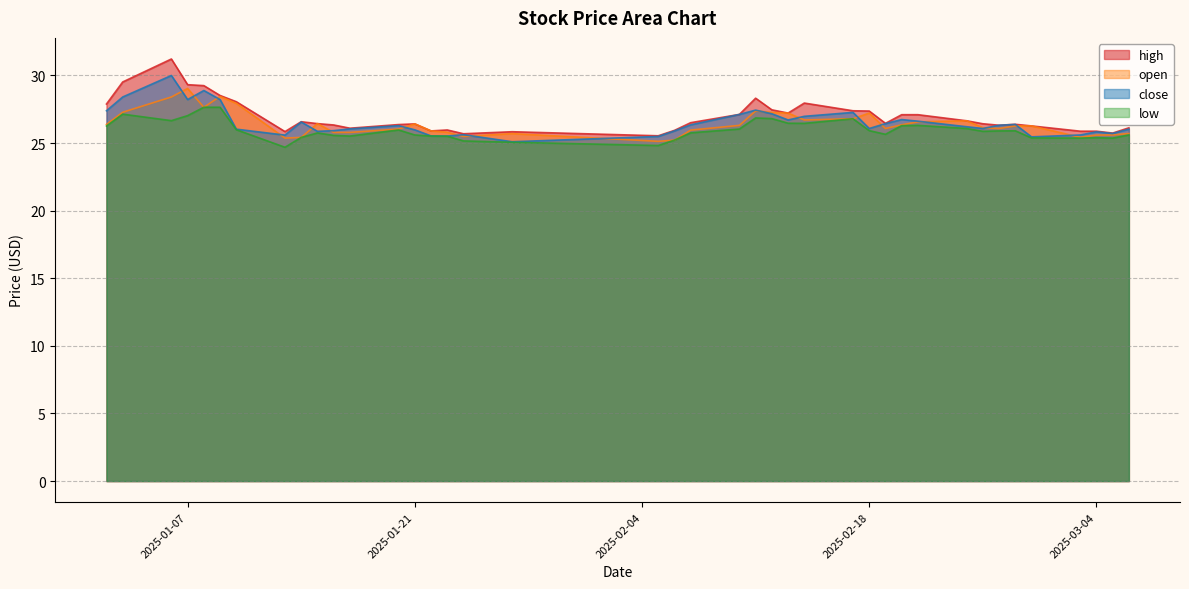

At which category does close reach its first local valley?

2025-01-07